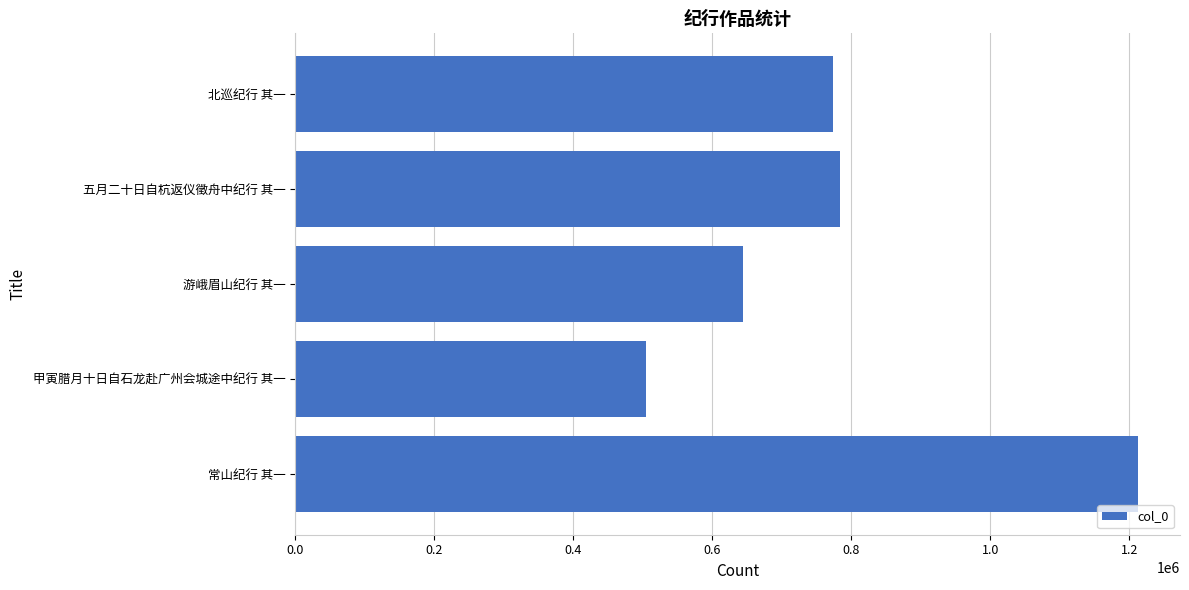

Reading bottom to top, transcribe all the data shown in this chart.

常山纪行 其一=1212061	甲寅腊月十日自石龙赴广州会城途中纪行 其一=505129	游峨眉山纪行 其一=644860	五月二十日自杭返仪徵舟中纪行 其一=783047	北巡纪行 其一=773197